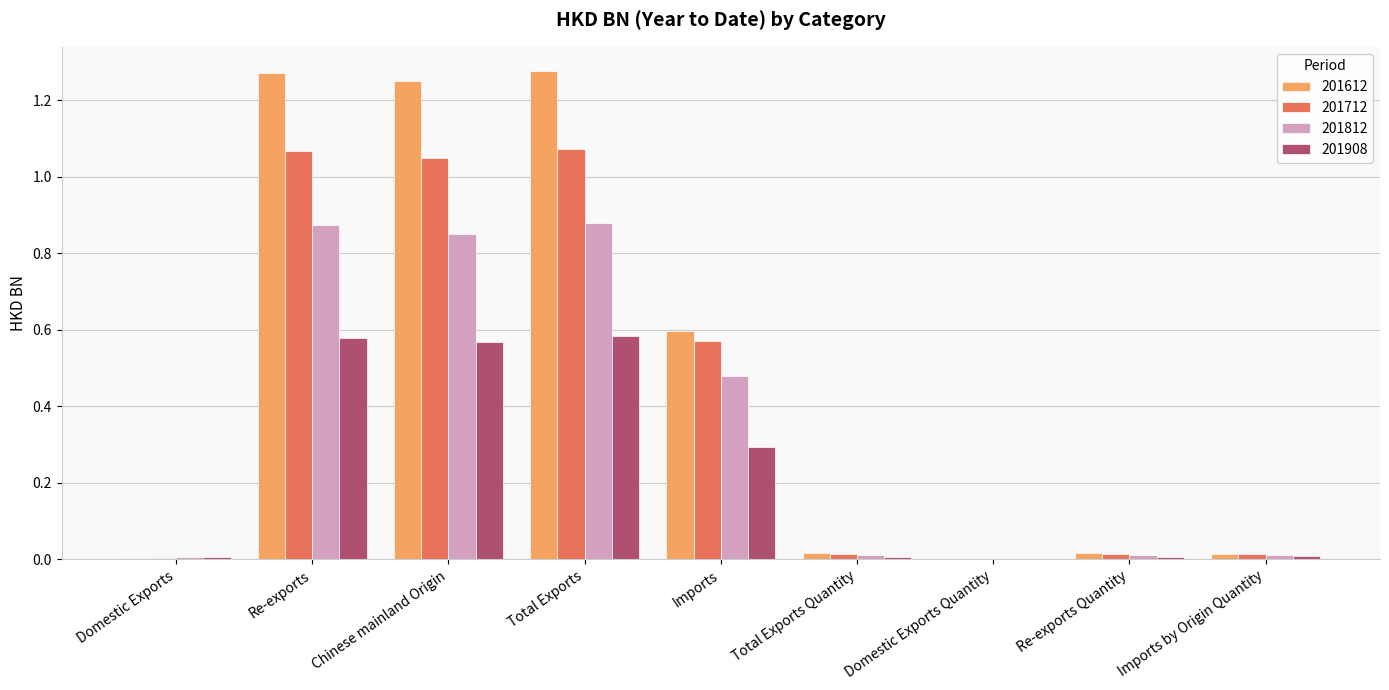

Which series has the largest range (max minus min)?

201612